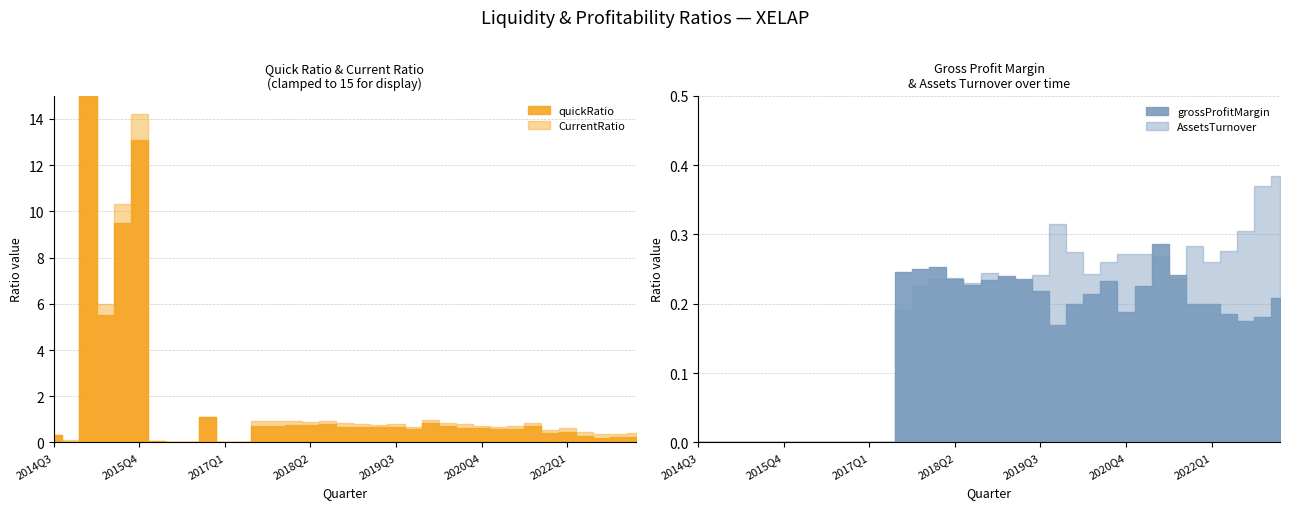

What is the sum of all grossProfitMargin values?

5.0